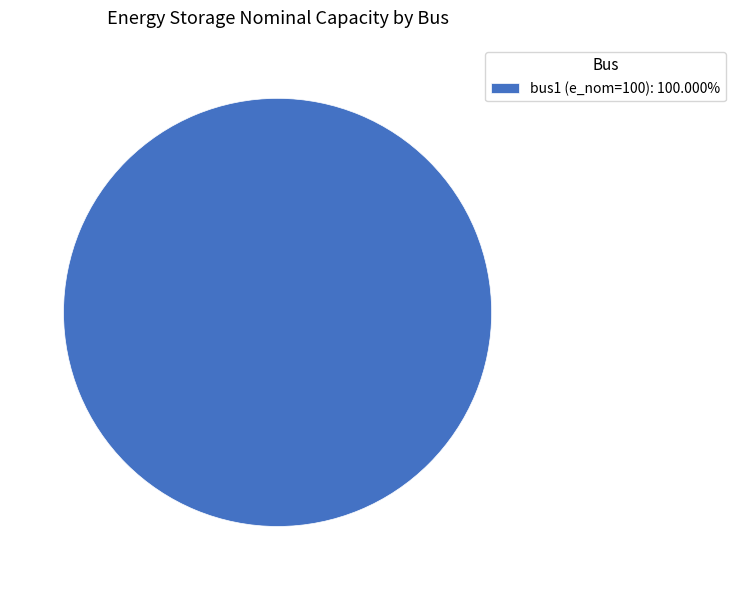

Does bus1 (e_nom=100): 100.000% account for over 50% of the chart?

Yes